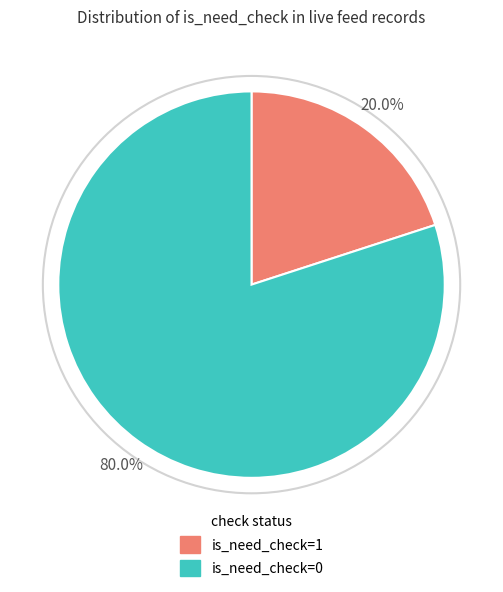

Which slice is the largest?

is_need_check=0